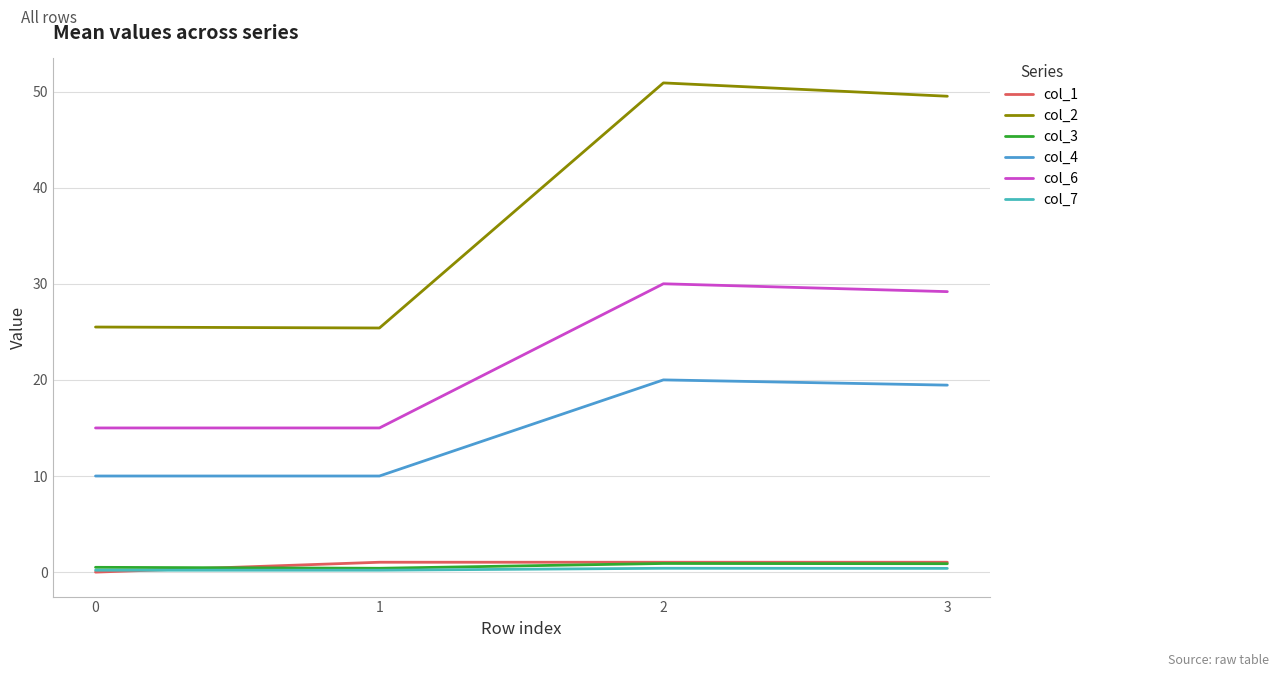

What are all the series names shown in the legend?

col_1, col_2, col_3, col_4, col_6, col_7